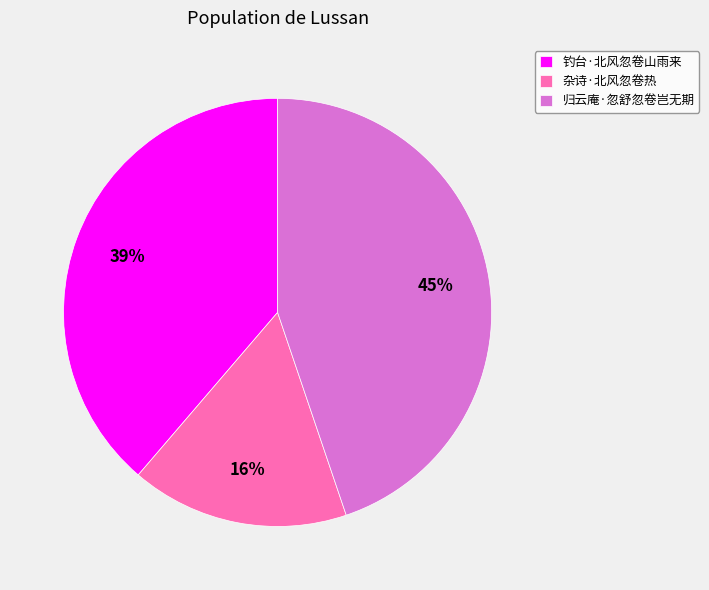

Do 归云庵·忽舒忽卷岂无期 and 钓台·北风忽卷山雨来 together represent more than half of the pie?

Yes